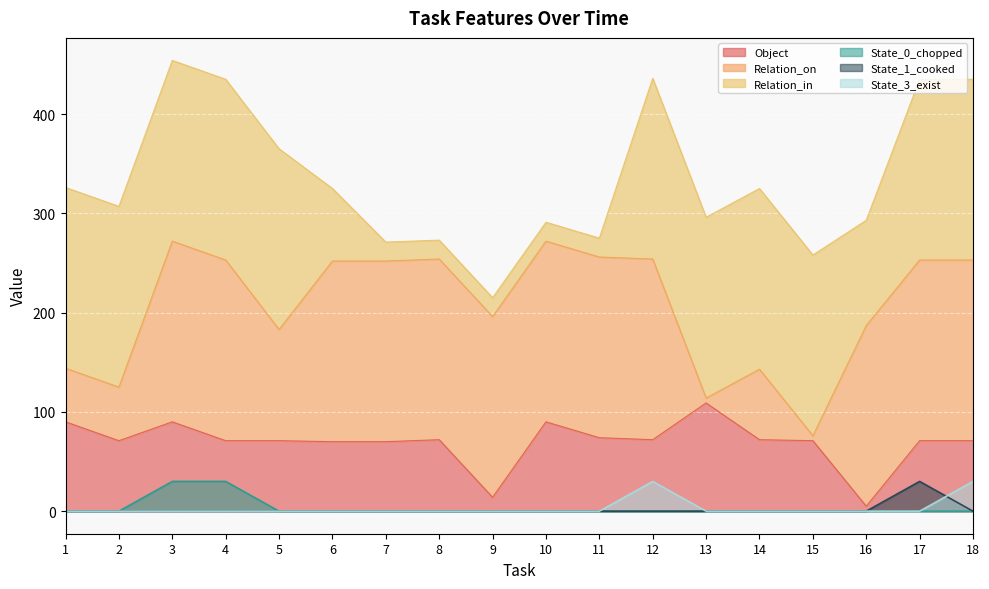

True or false: State_3_exist and Object cross at least once.

False